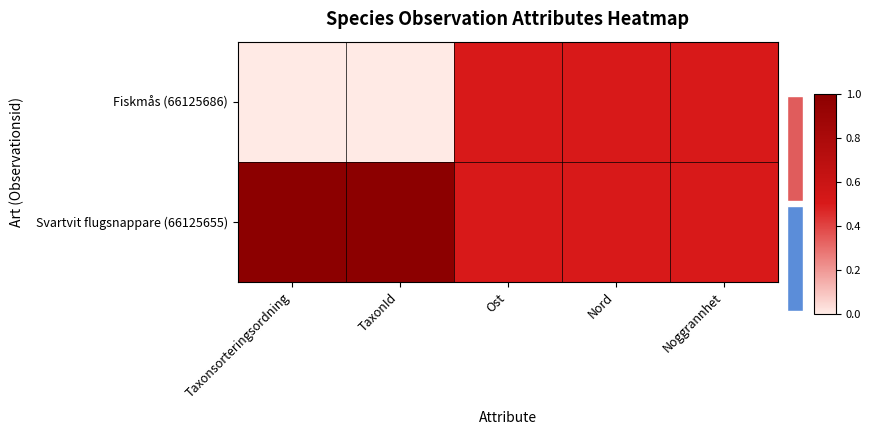

At which label is Fiskmås (66125686) closest to 0?

Taxonsorteringsordning